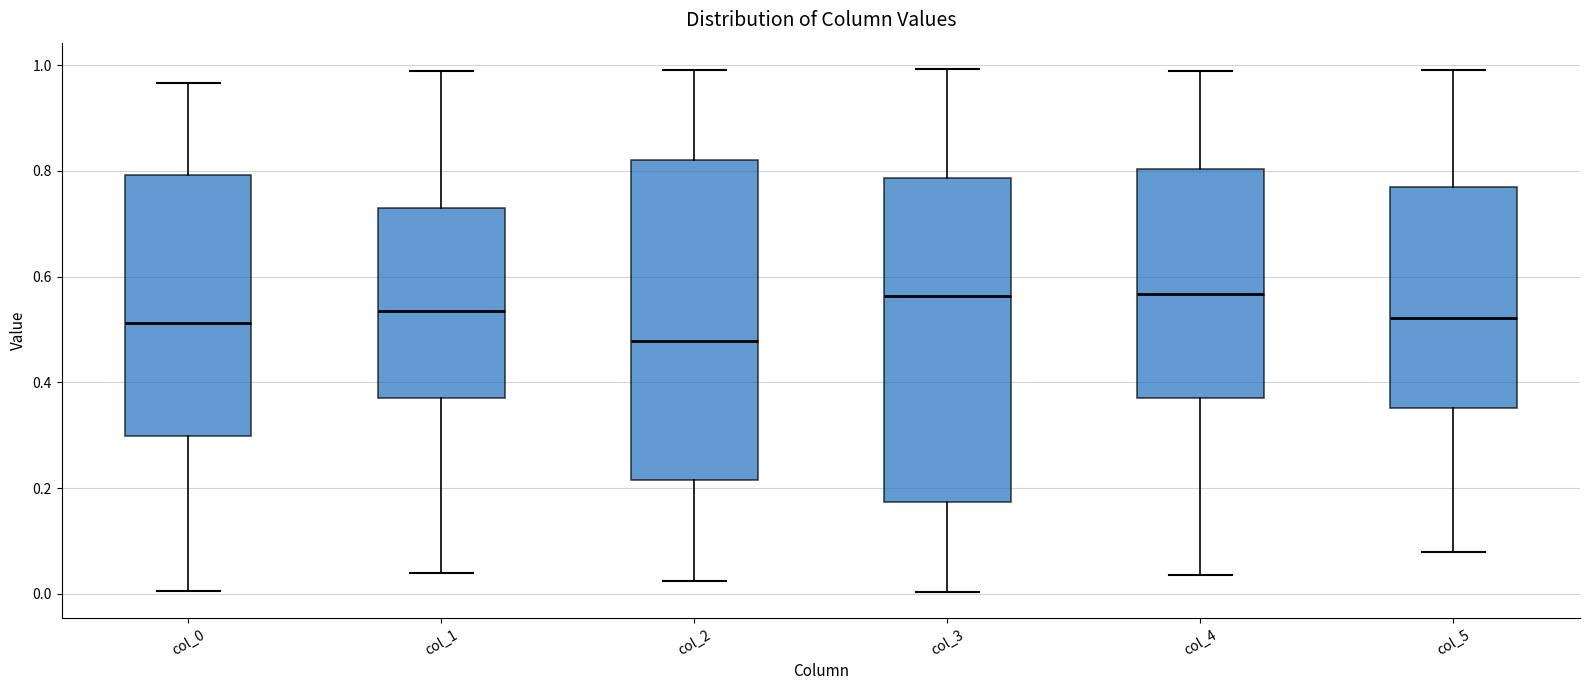

Which box has the lowest median line?

col_2